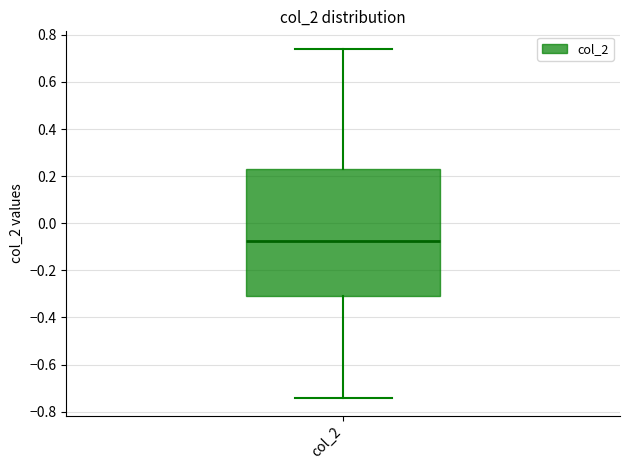

Read this box plot against the y-axis: the position of the median line, the range covered by the box, and the ends of both whiskers. The values are not printed on the chart, so give them approximately, as read against the axis.

median -0.08, box -0.30 to 0.24, whiskers -0.74 to 0.74